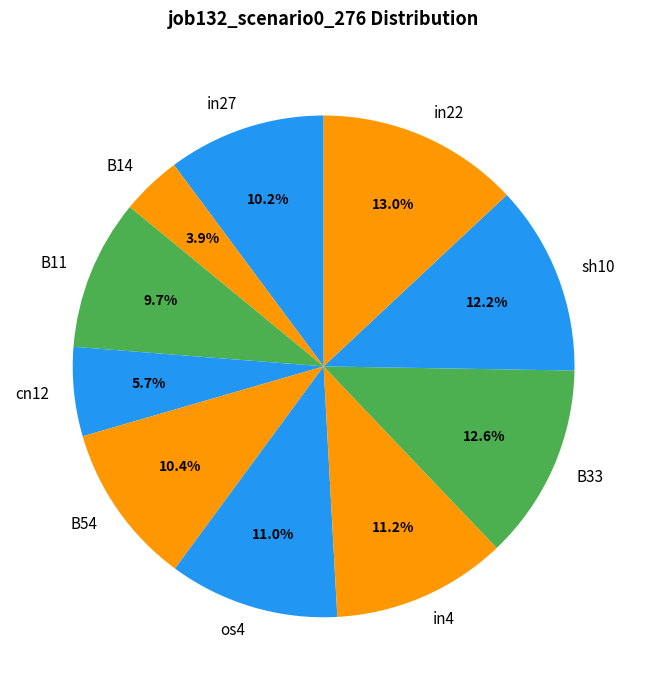

True or false: os4 accounts for 11% of the total.

True